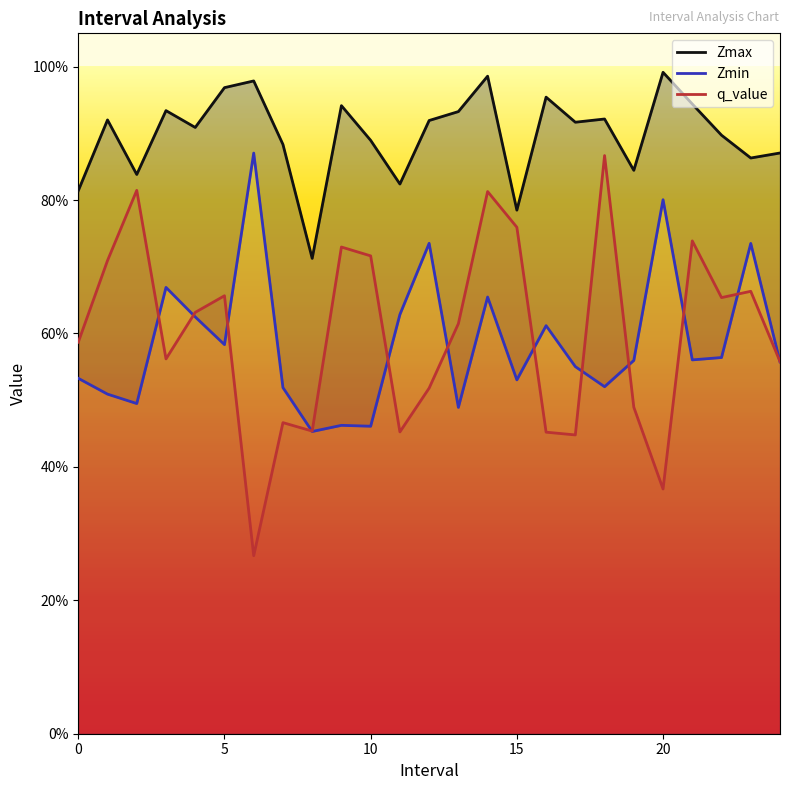

True or false: Zmax and Zmin cross at least once.

False